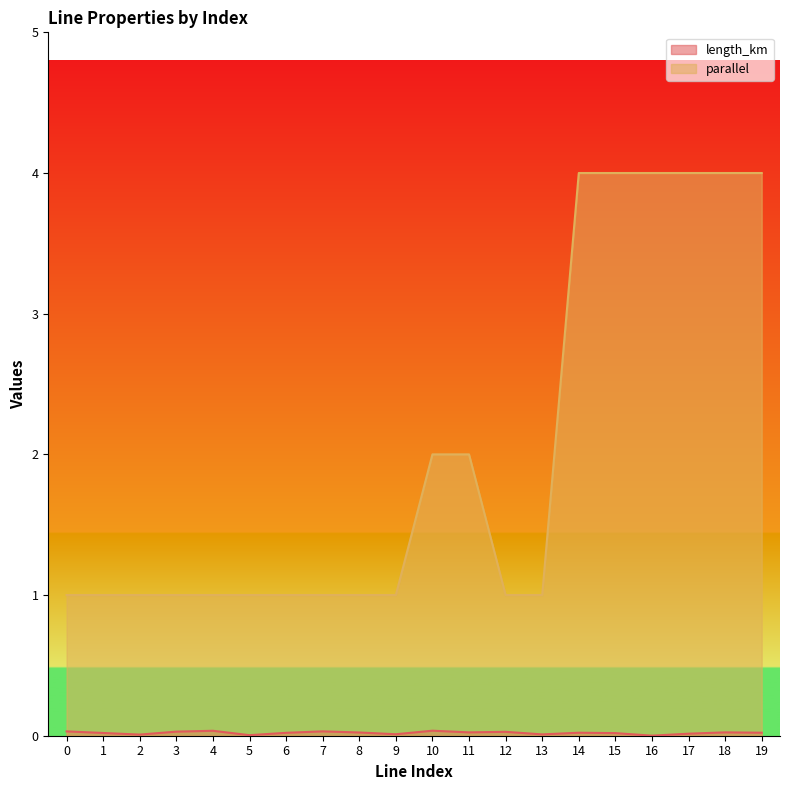

What is the difference between the parallel values at 16 and 0?

3.0